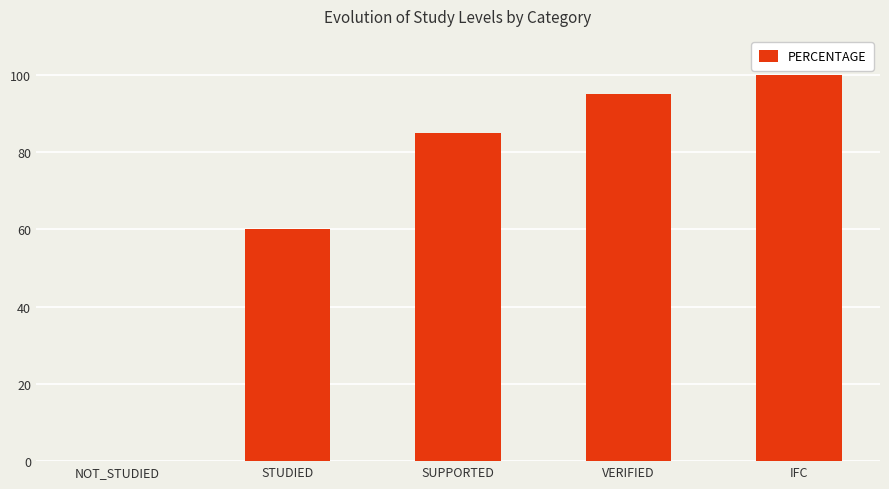

How many distinct data groups are displayed?

1